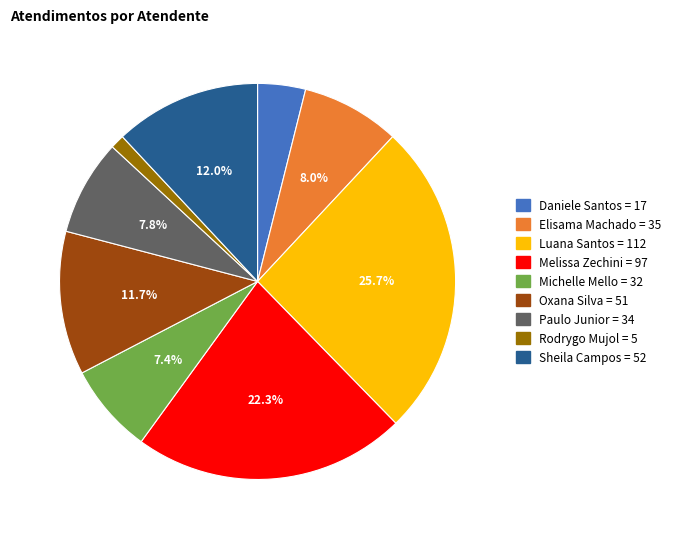

Is there a majority slice in this chart?

No